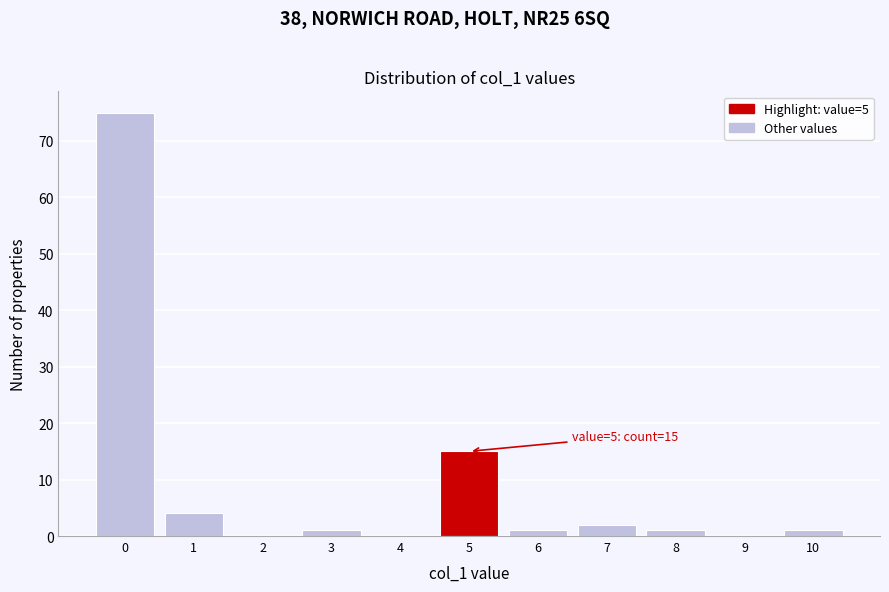

Which range on the x-axis has the tallest bar?

-0.5 to 0.5